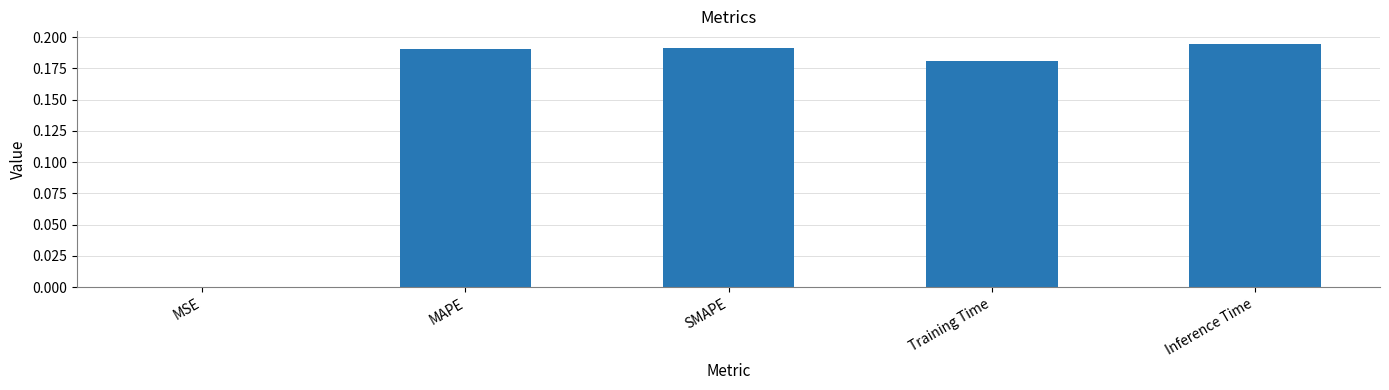

Which has a higher value, MAPE or Inference Time?

Inference Time